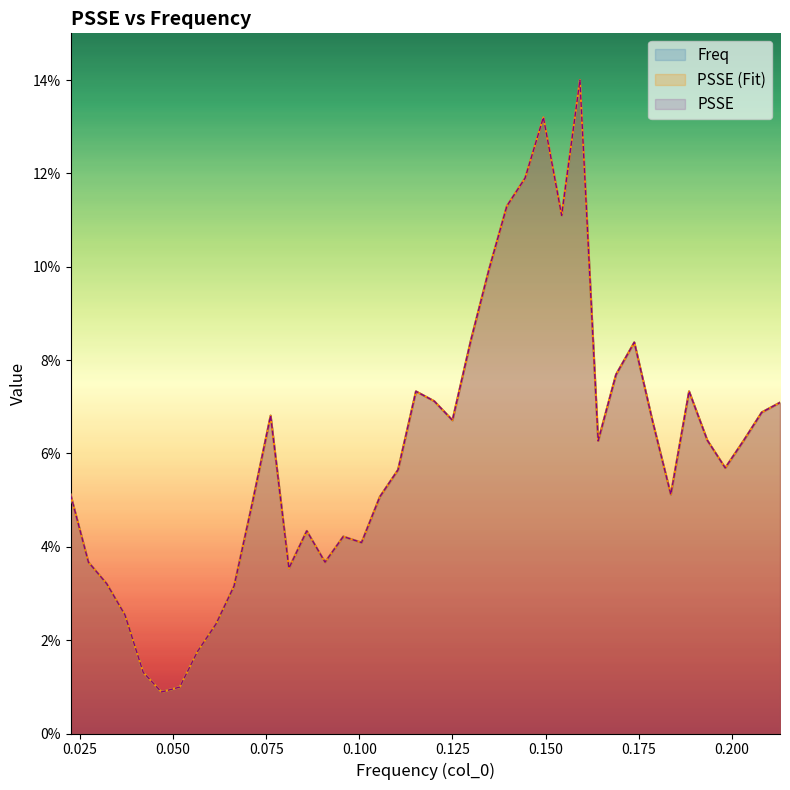

Which series has the largest total across all categories?

Freq